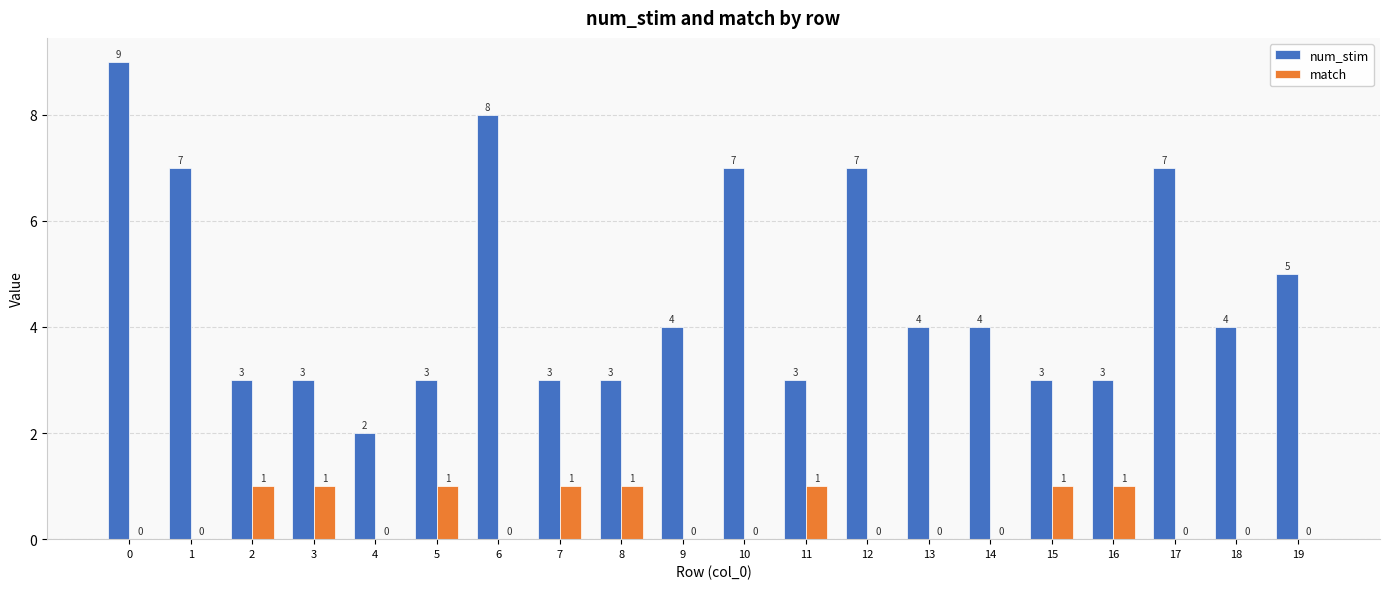

How many data points does each series have?

20